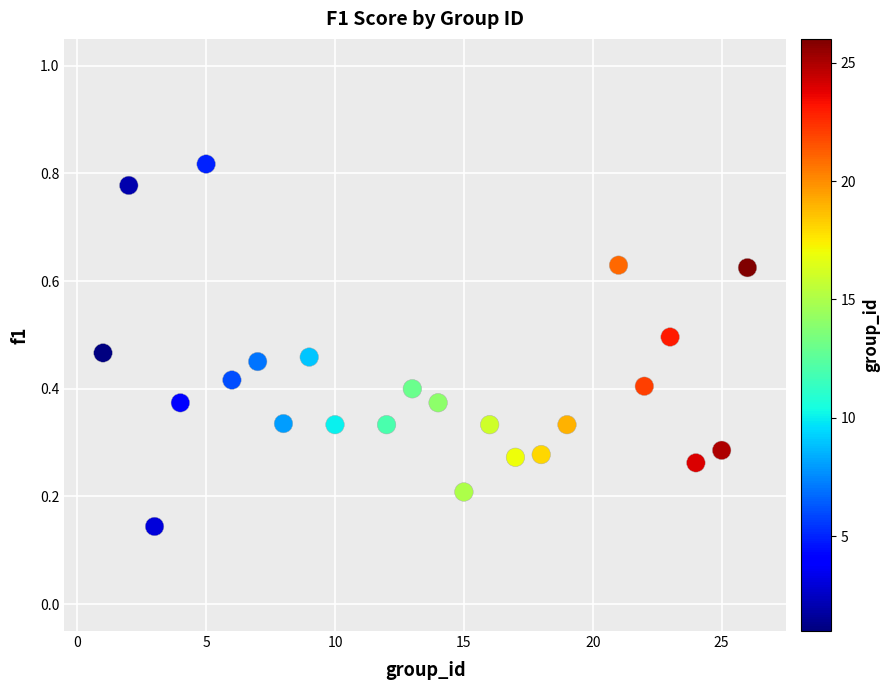

What is the range of X values (max minus min)?

25.0